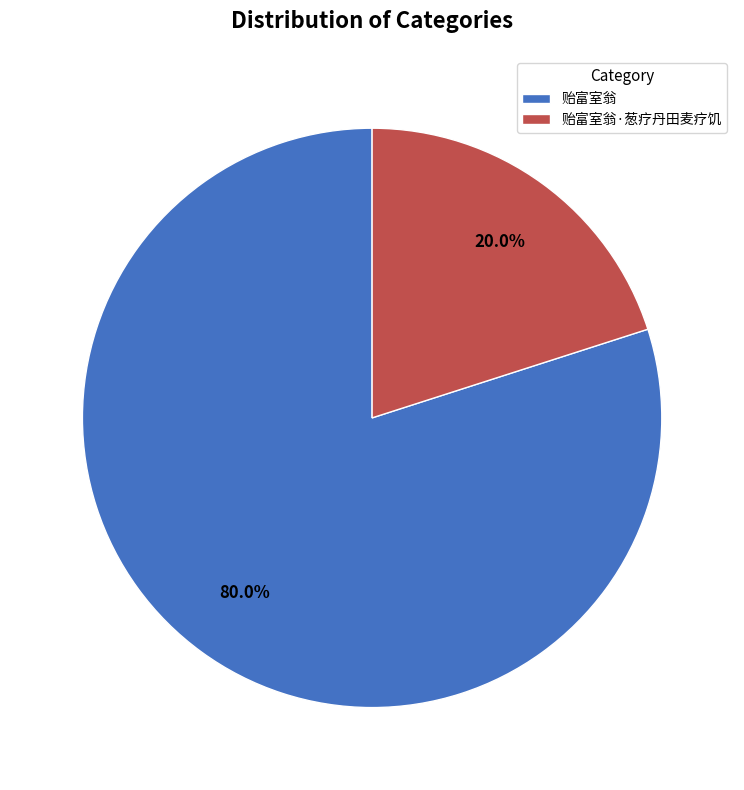

The 贻富室翁 slice represents 73% of the pie. True or false?

False